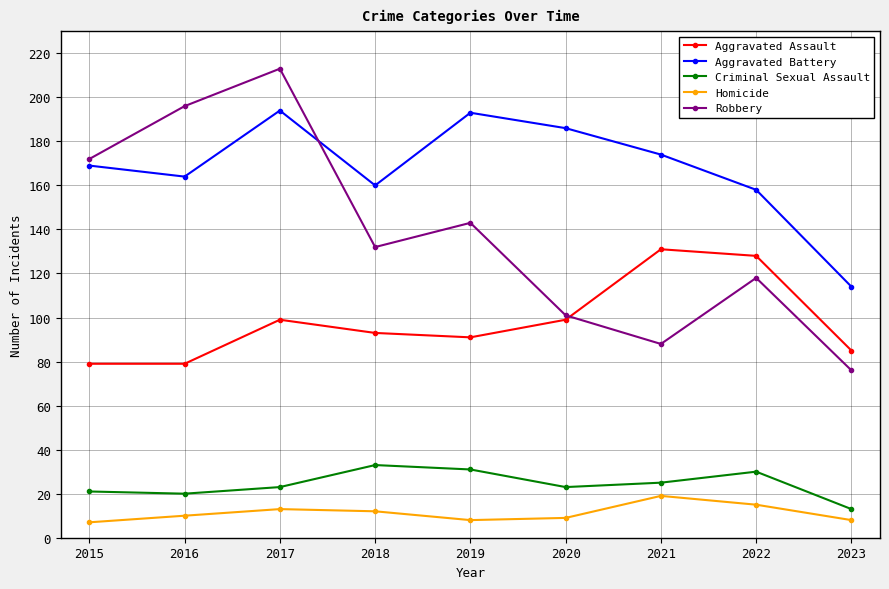

Which series has the largest range (max minus min)?

Robbery